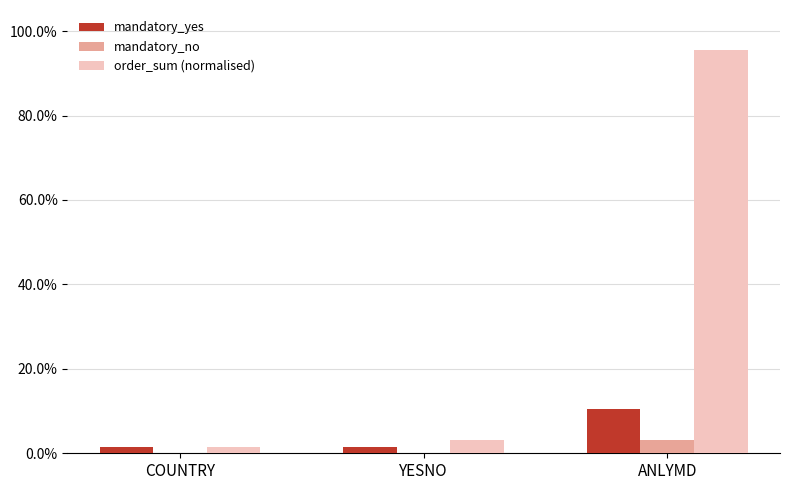

What is the sum of all order_sum (normalised) values?

1.0